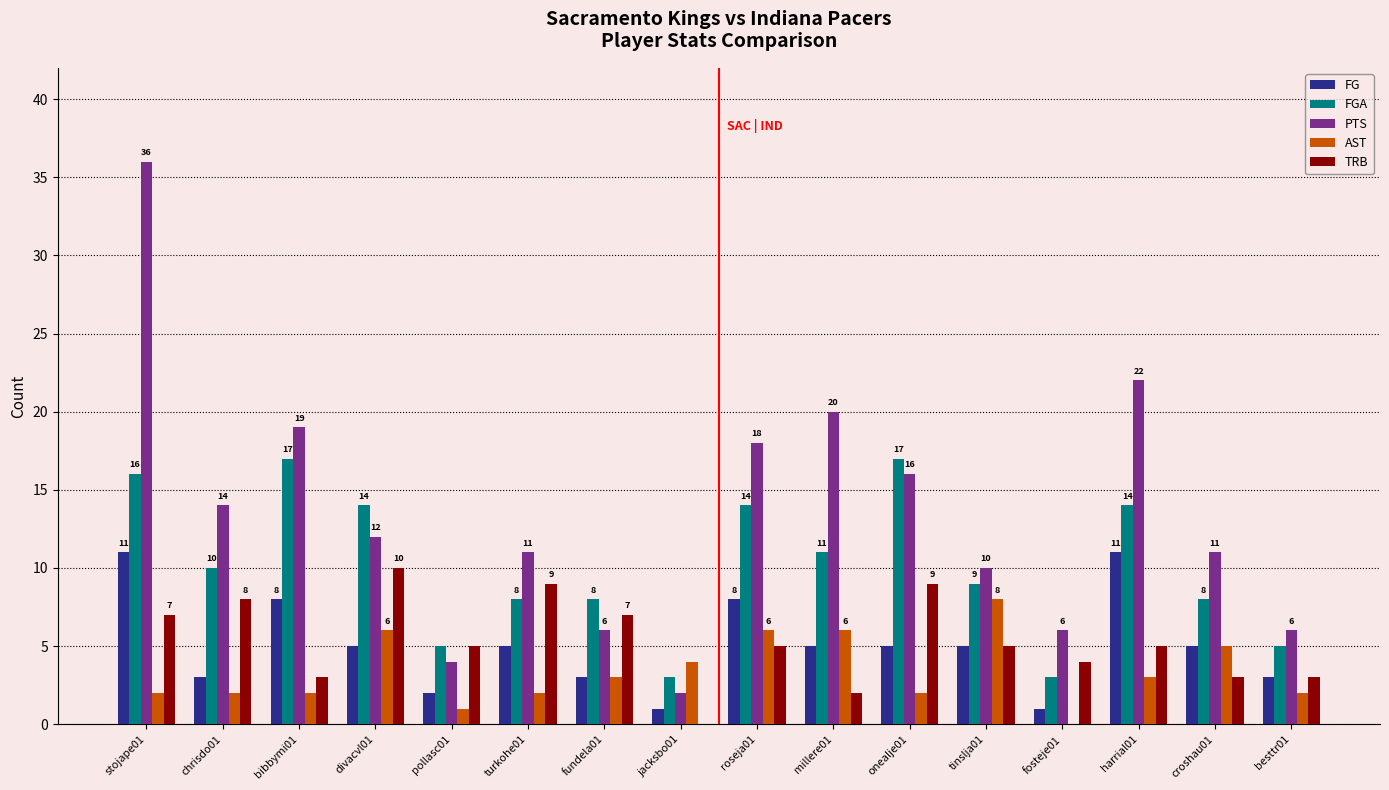

What are all the series names shown in the legend?

FG, FGA, PTS, AST, TRB